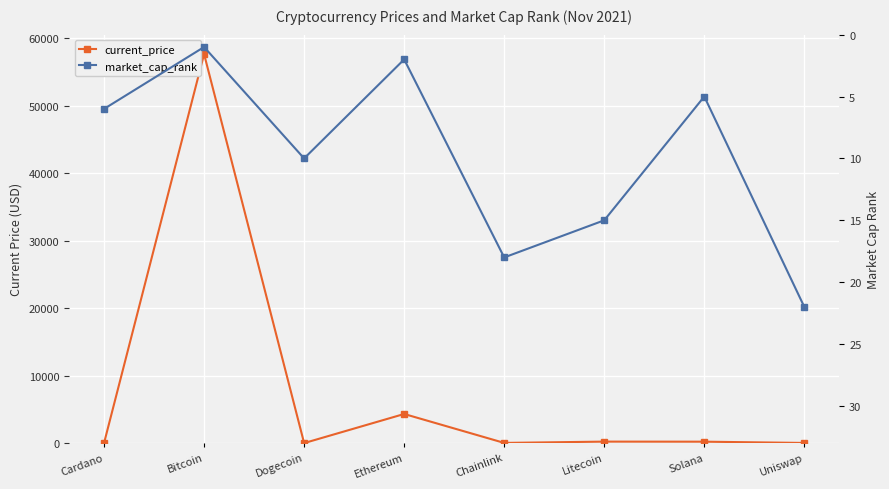

How many times do current_price and market_cap_rank cross each other?

4